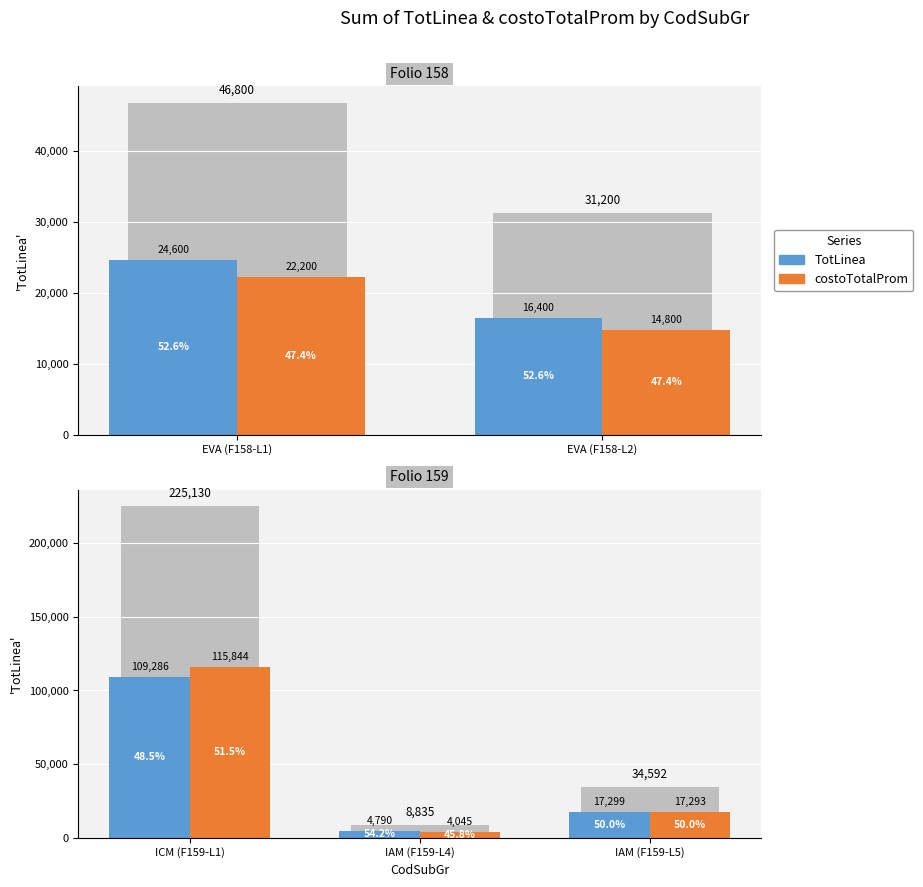

What is the difference between the maximum and minimum values in the TotLinea series?

104496